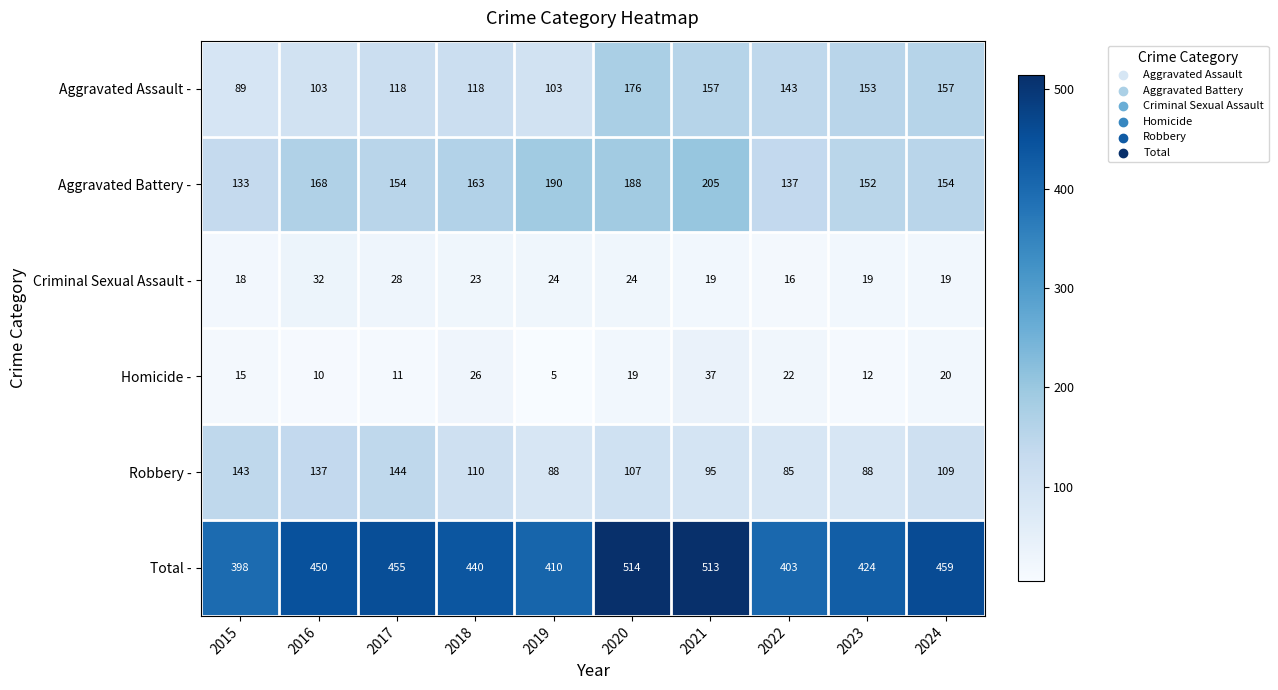

Where is Aggravated Battery - nearest to the value 169?

2016